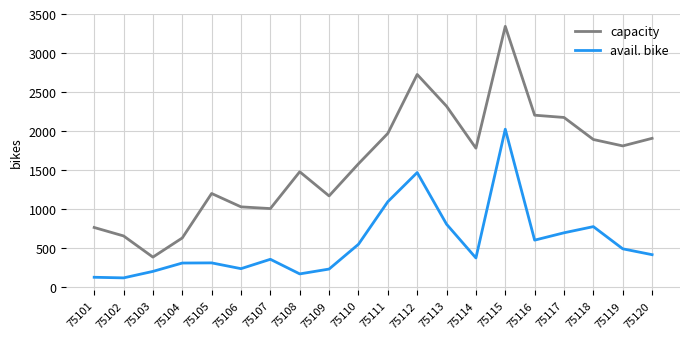

What is the spread (max minus min) of values at 75101?

637